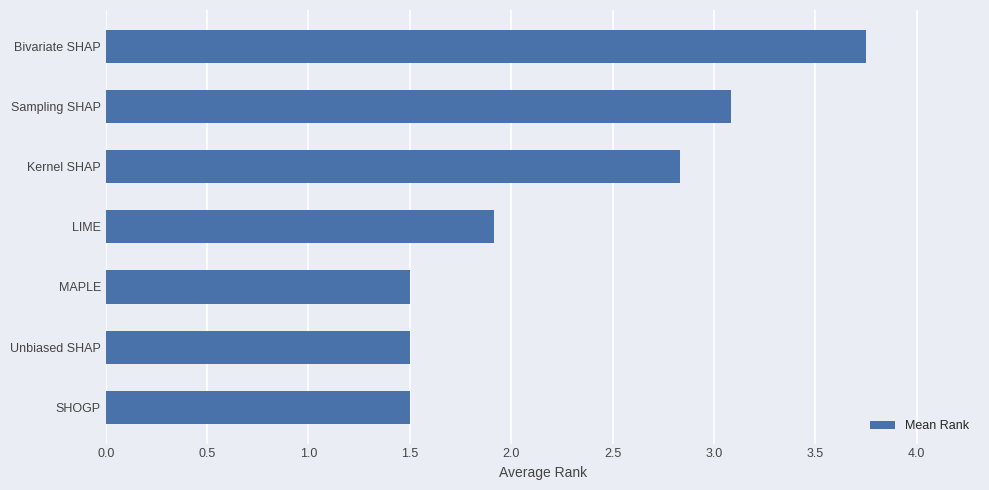

What is the smallest value displayed?

1.5